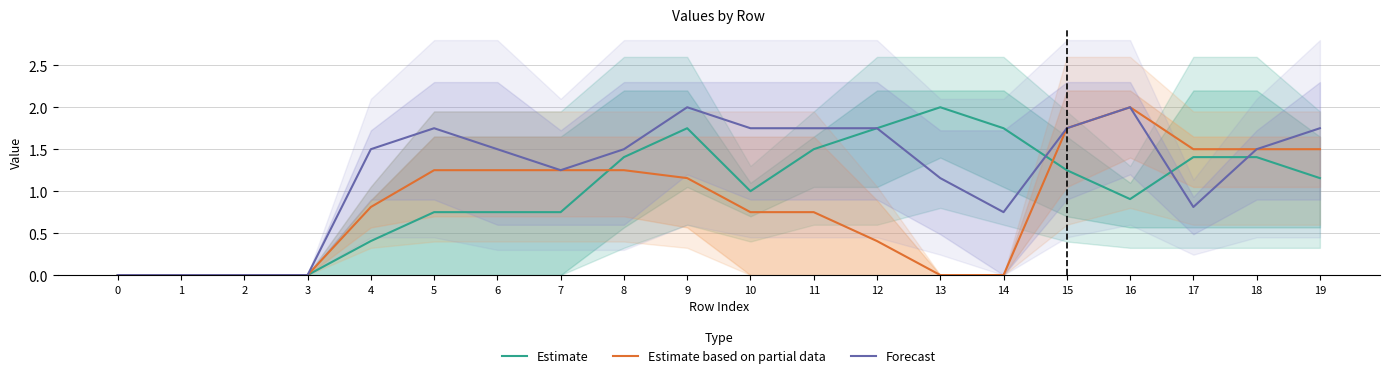

Which series has the widest spread of values?

Estimate